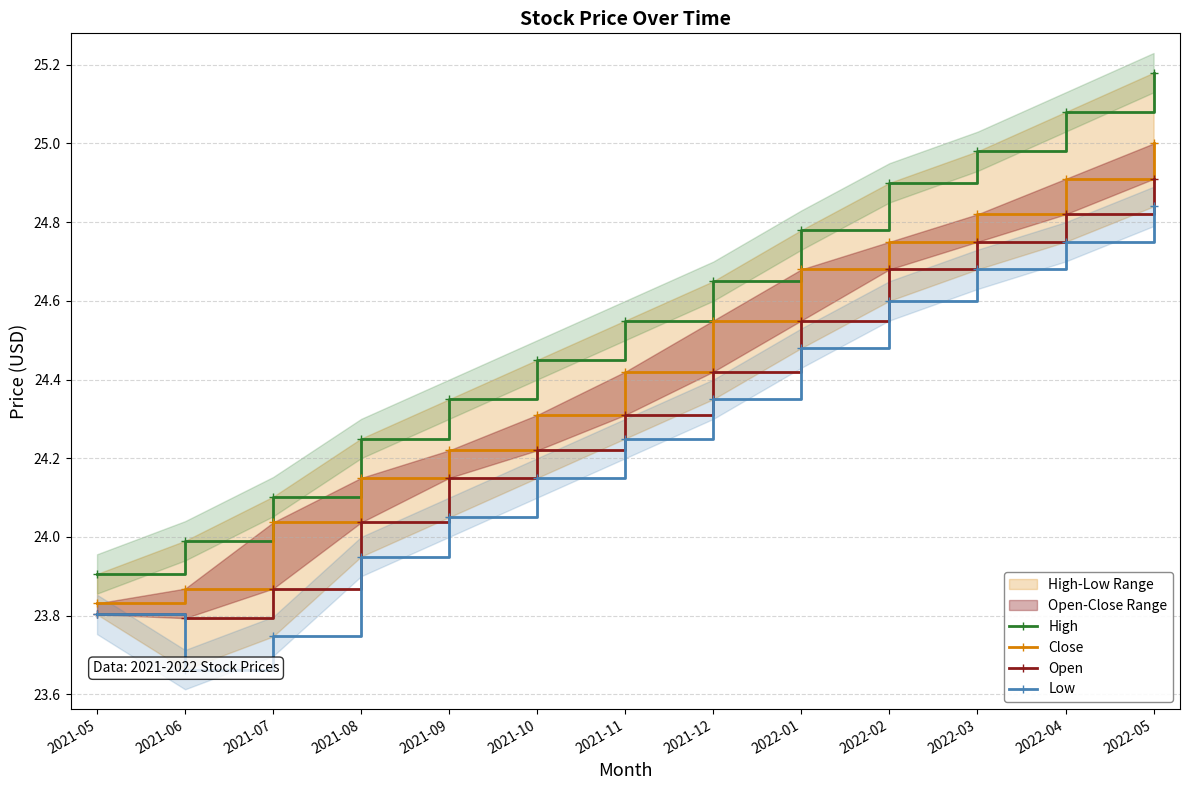

List the series in order of their overall mean, highest first.

High, Close, Open, Low